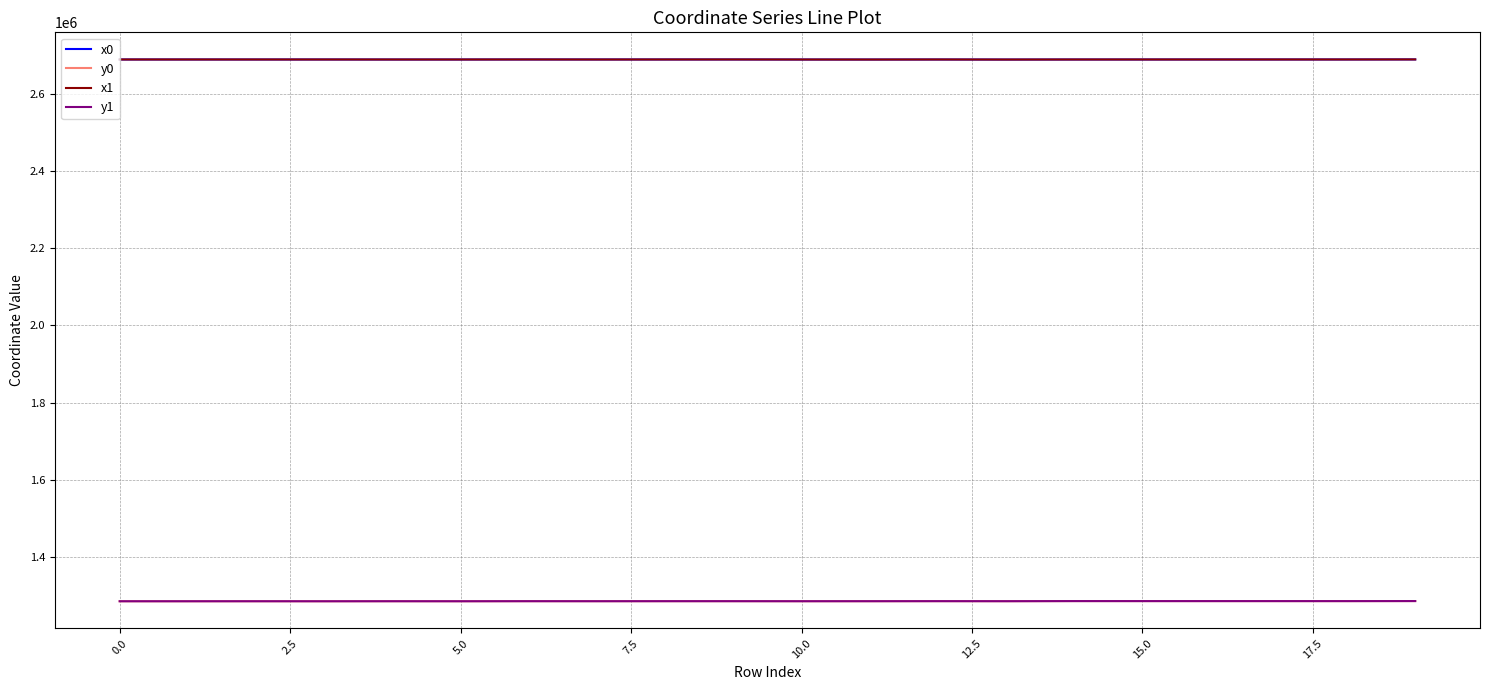

What are all the series names shown in the legend?

x0, y0, x1, y1